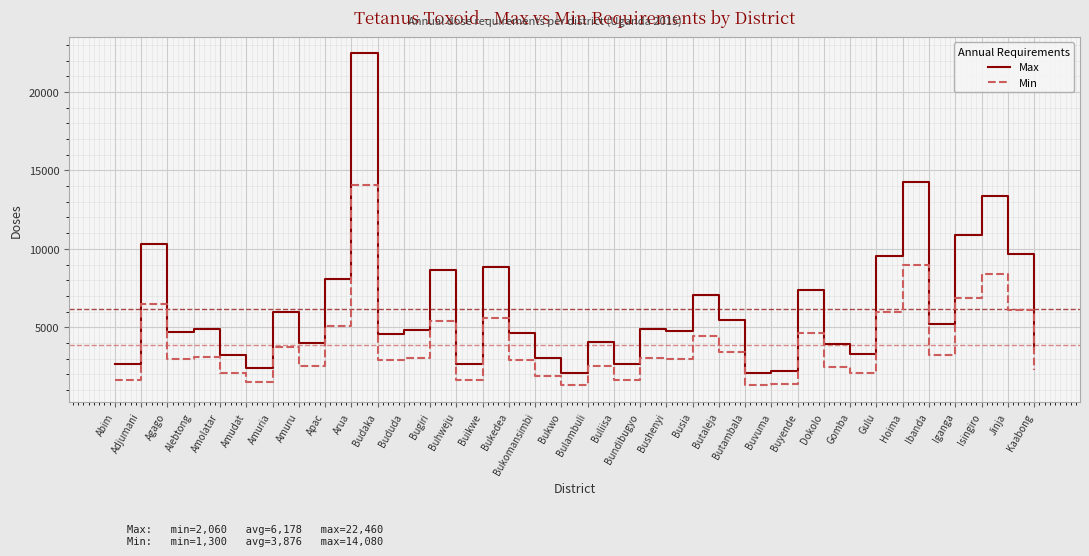

List the series in order of their peak value, highest first.

Max, Min